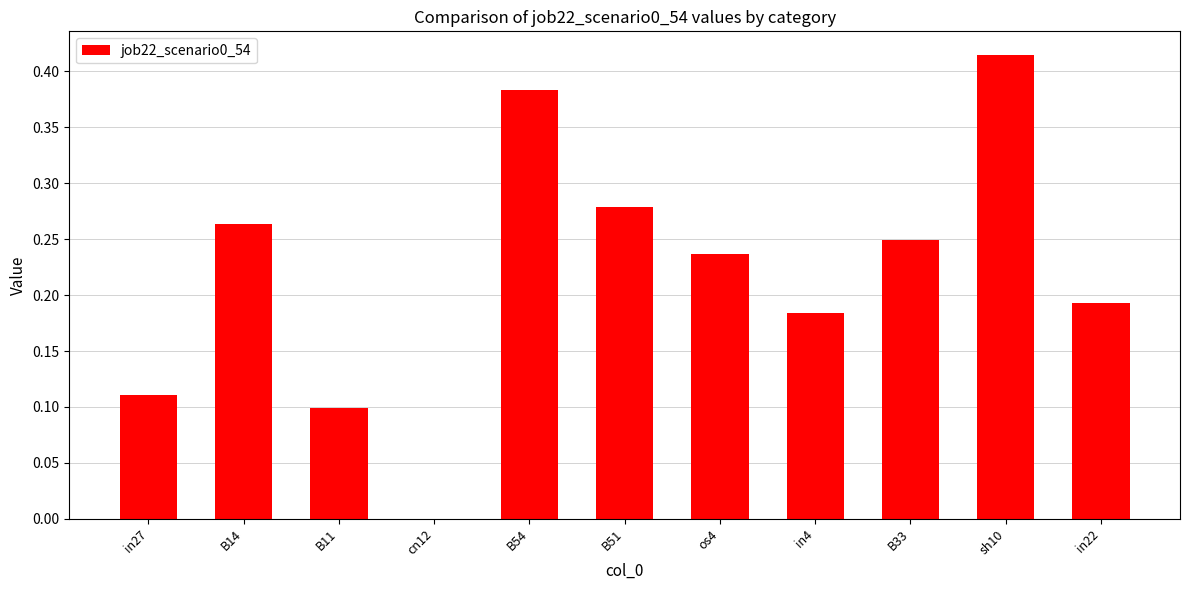

Which has a higher value, B11 or in22?

in22